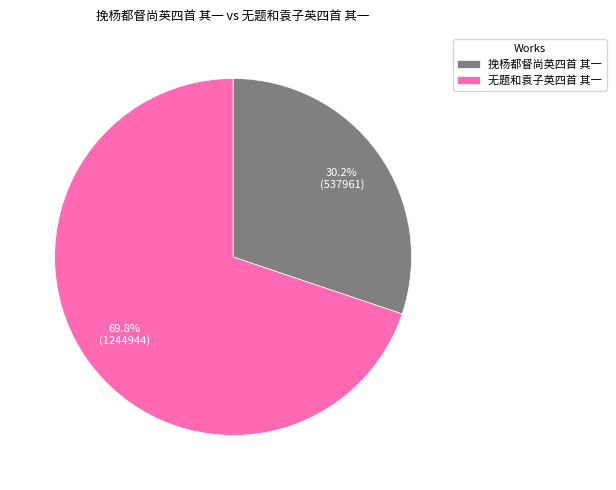

How many segments does this pie chart have?

2